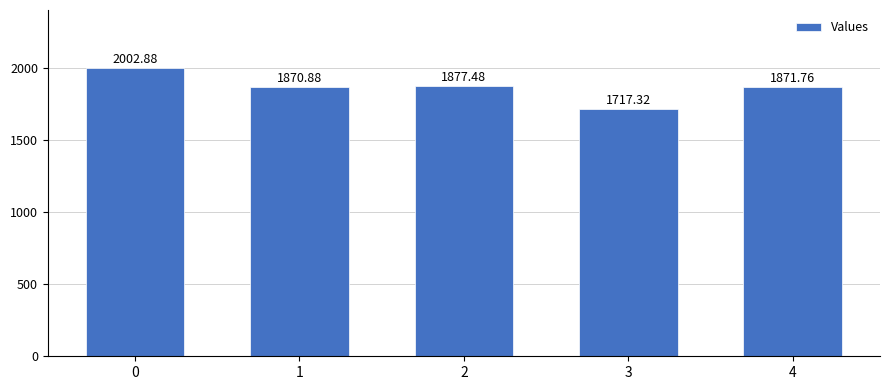

Reading left to right, what are all the values shown in this chart?

2002.9	1870.9	1877.5	1717.3	1871.8